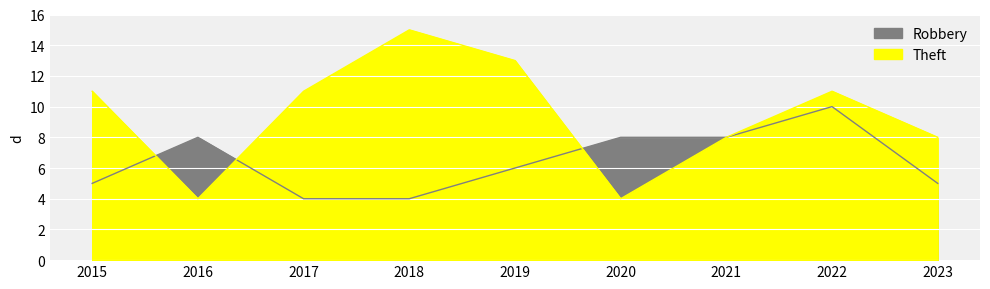

Which label corresponds to the largest value in the chart?

2018